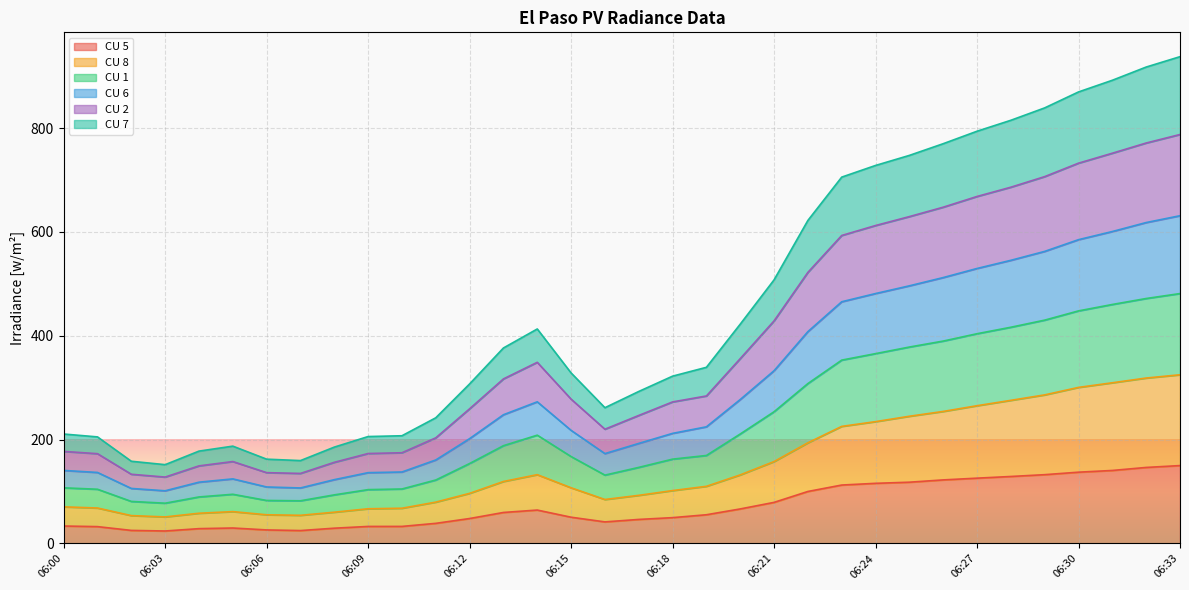

Which label corresponds to the smallest value in the chart?

06:03